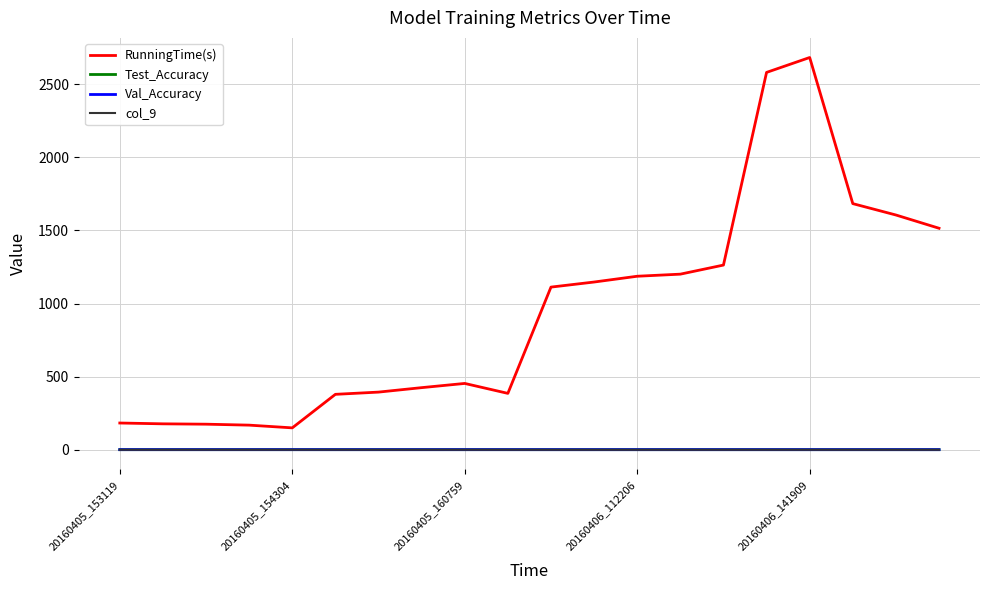

Which series has the largest total across all categories?

RunningTime(s)